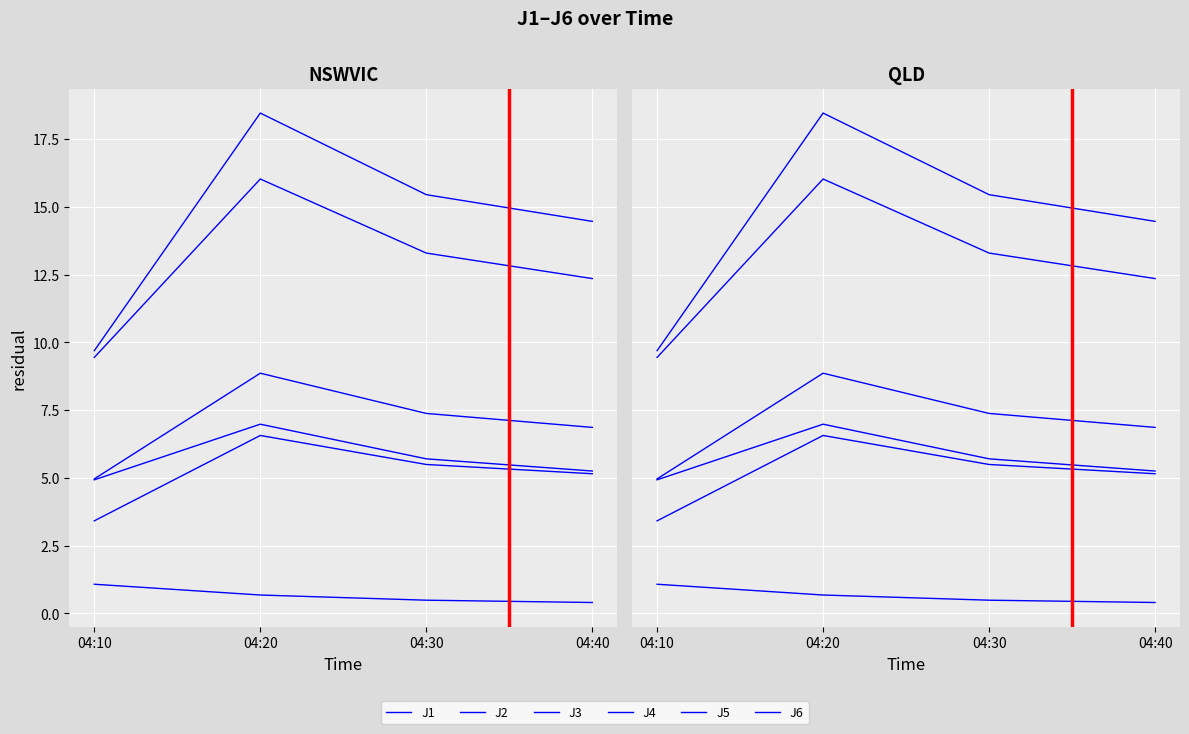

How many data points in J6 are less than 5?

1